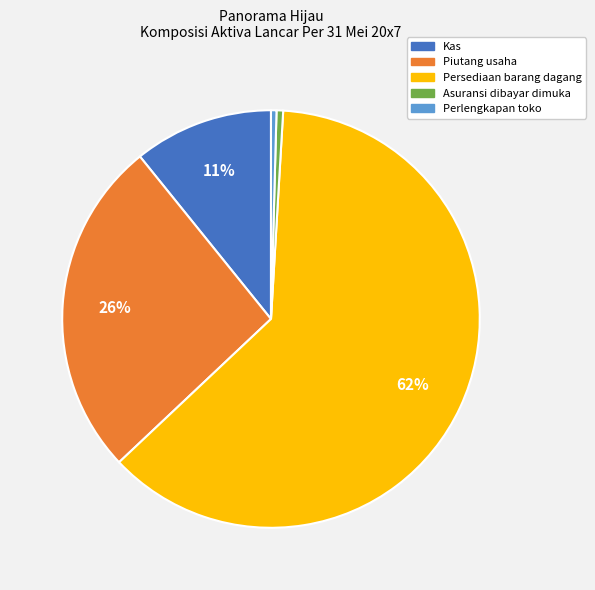

Do Asuransi dibayar dimuka and Piutang usaha together represent more than half of the pie?

No